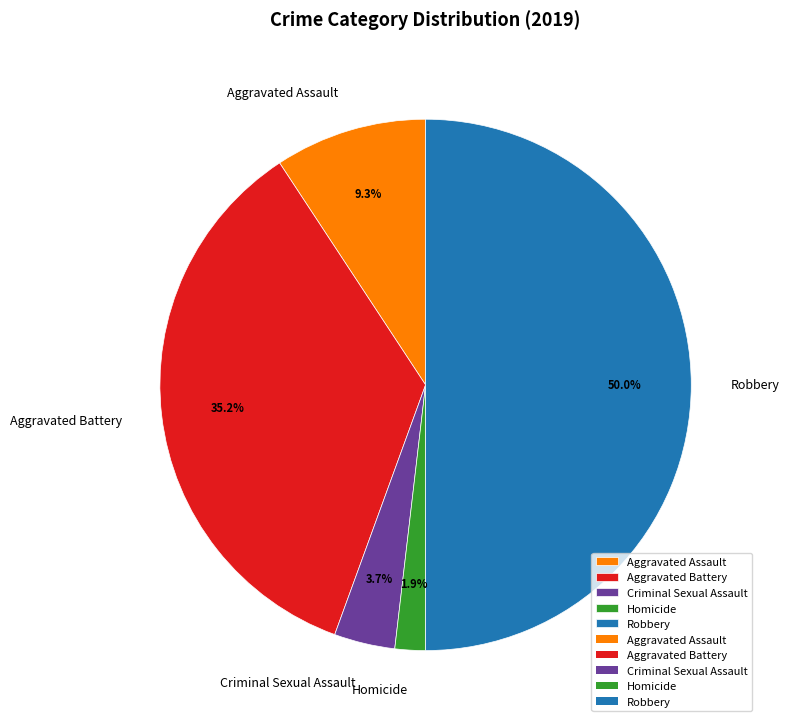

How many slices are in this pie chart?

5